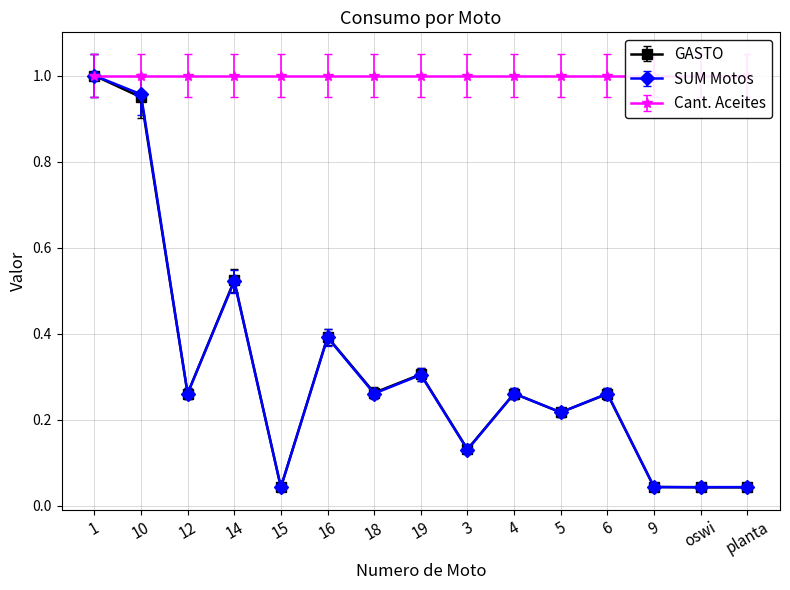

Between 5 and 6, which series saw the biggest shift?

GASTO